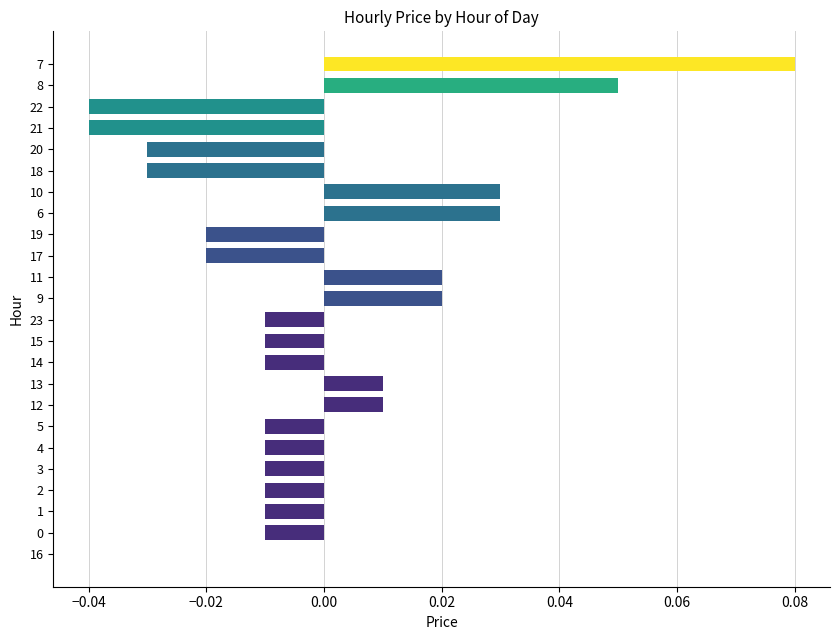

At which category does the chart reach its peak across all series?

7